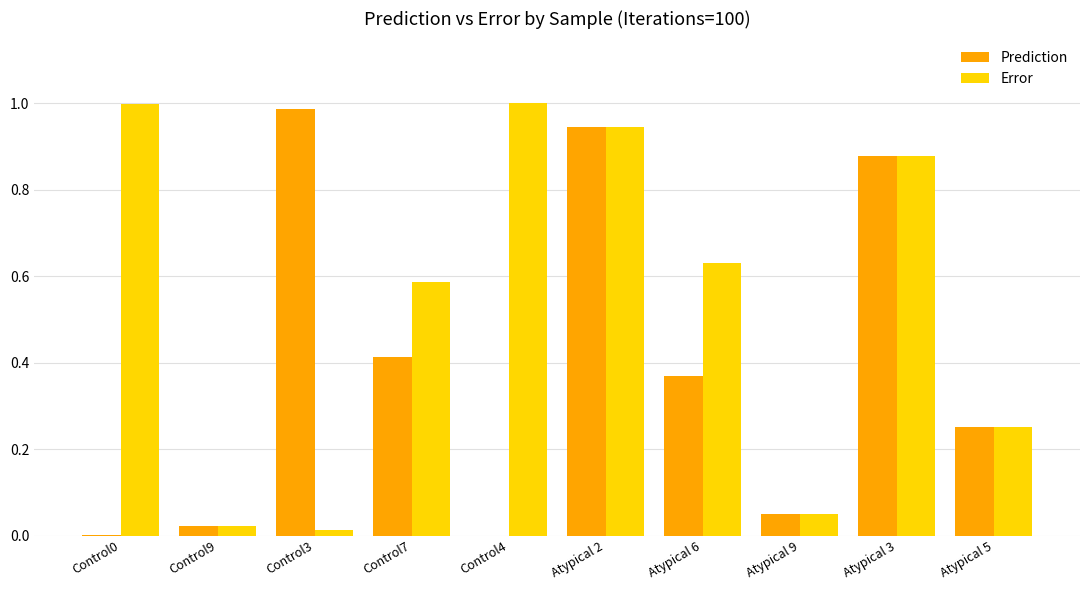

Which series has the largest total across all categories?

Error